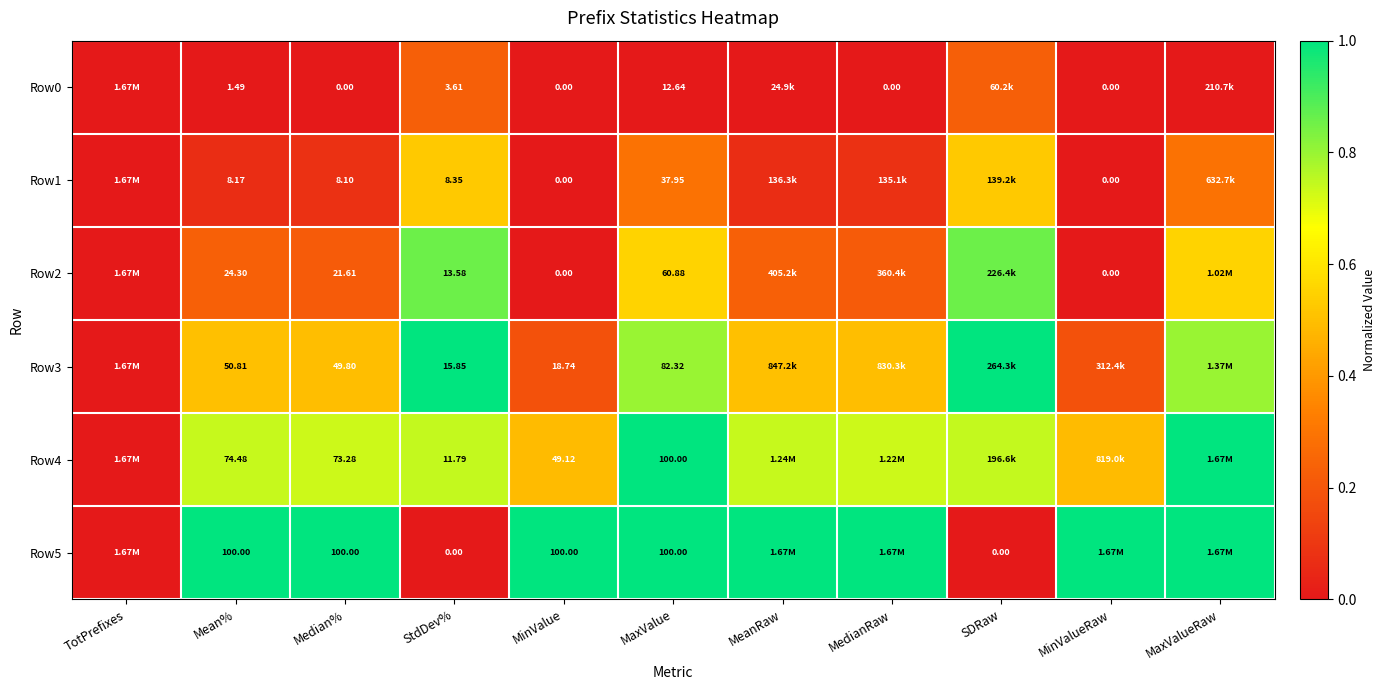

Which series has the largest range (max minus min)?

Row3